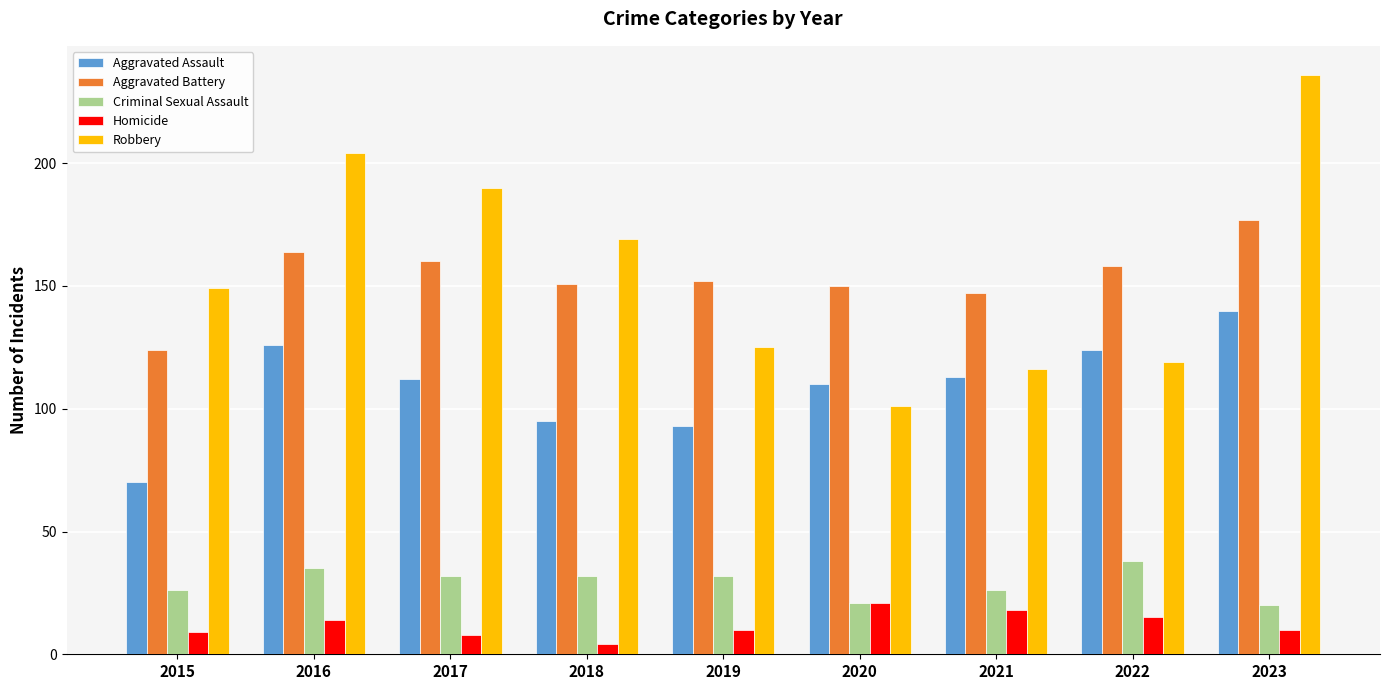

At 2022, list the series in order from largest to smallest.

Aggravated Battery, Aggravated Assault, Robbery, Criminal Sexual Assault, Homicide